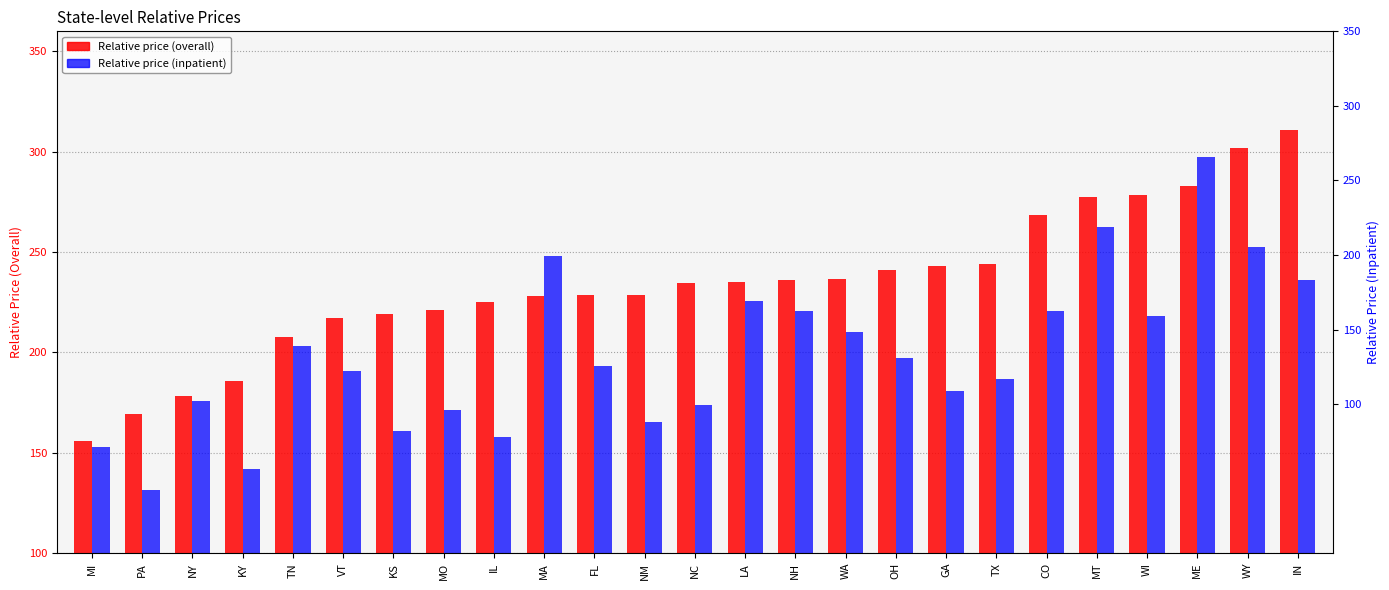

What is the difference between the Relative price (inpatient) values at WI and NY?

42.4